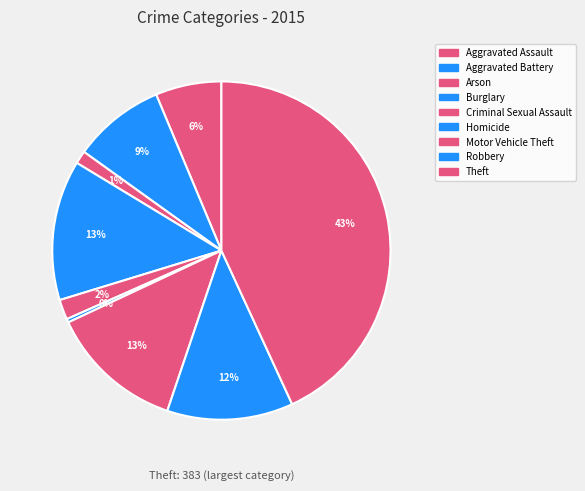

To the nearest percent, what is the difference between the Motor Vehicle Theft and Arson slice percentages?

12%